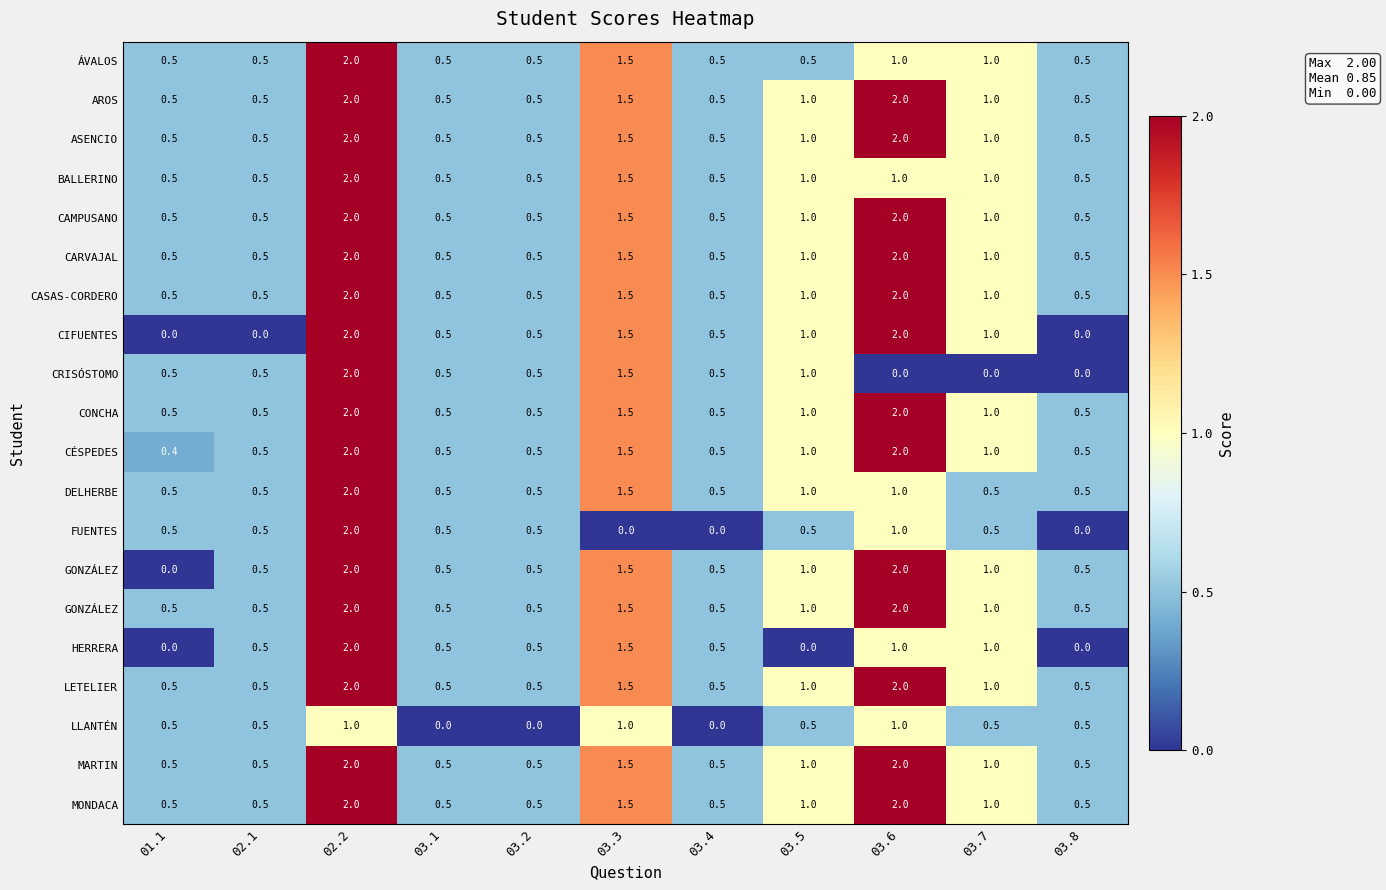

What is the greatest value displayed?

2.0